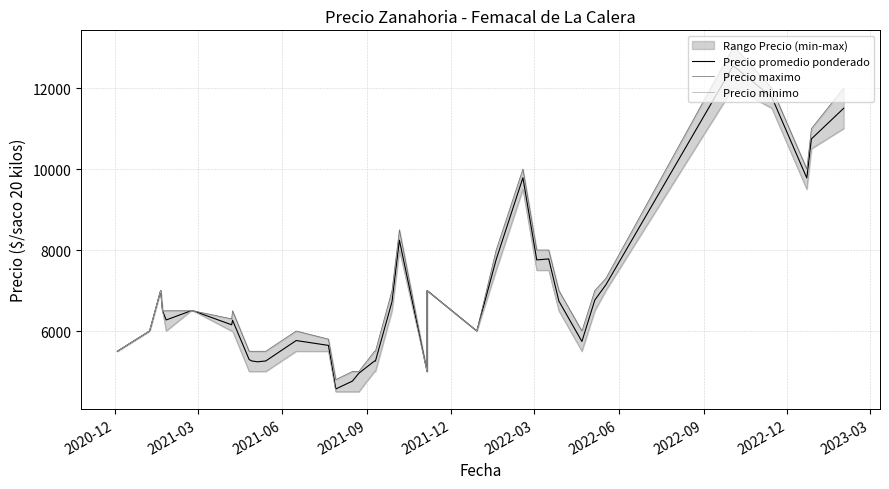

How many interior local peaks does the Precio maximo series have?

6